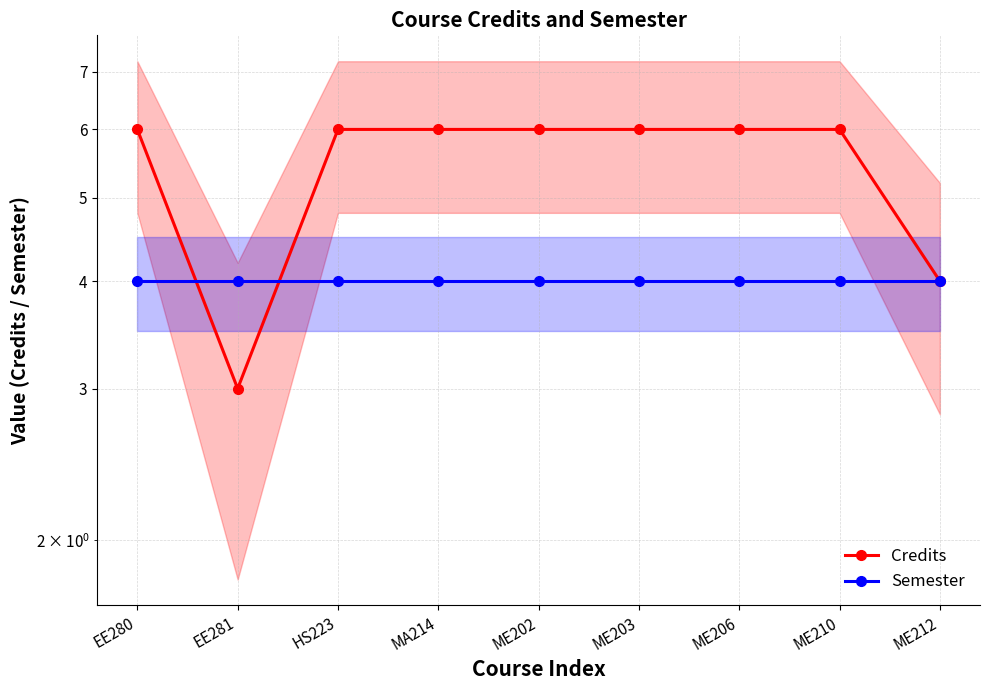

At which label is Credits closest to 4?

ME212